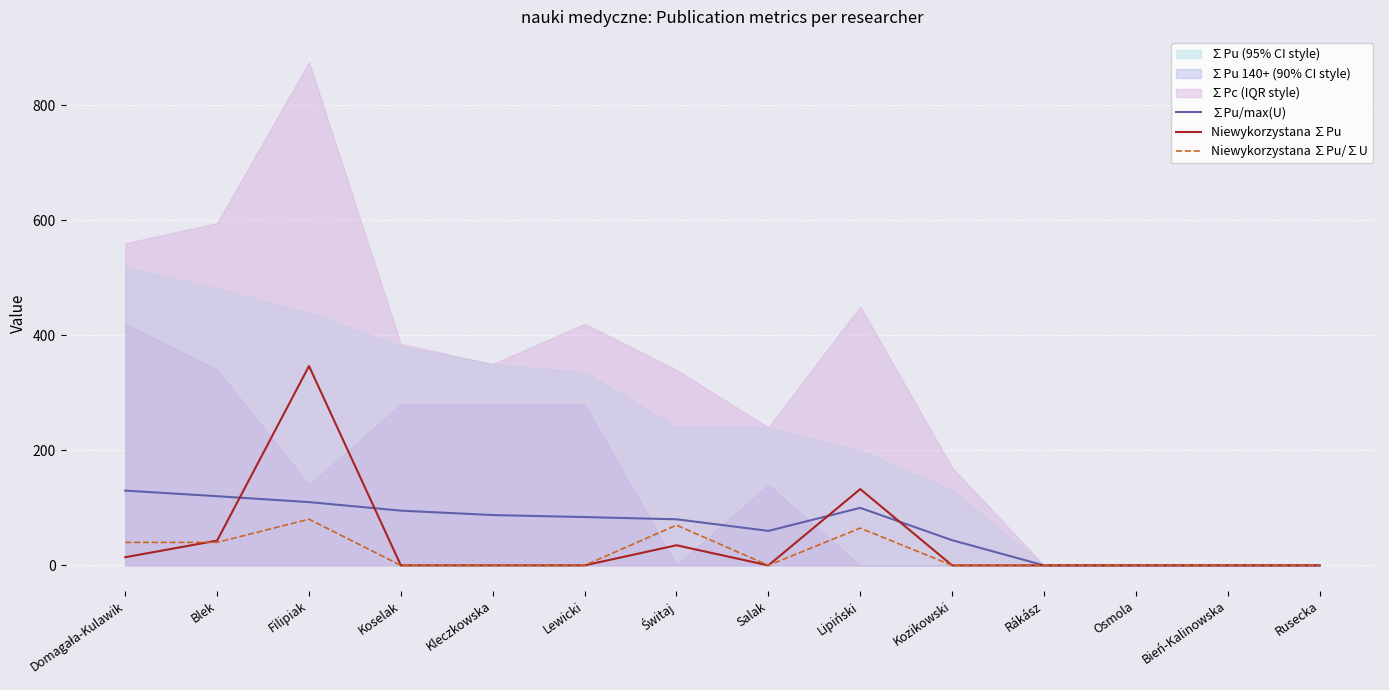

Which category has the lowest value across all series?

Rákász